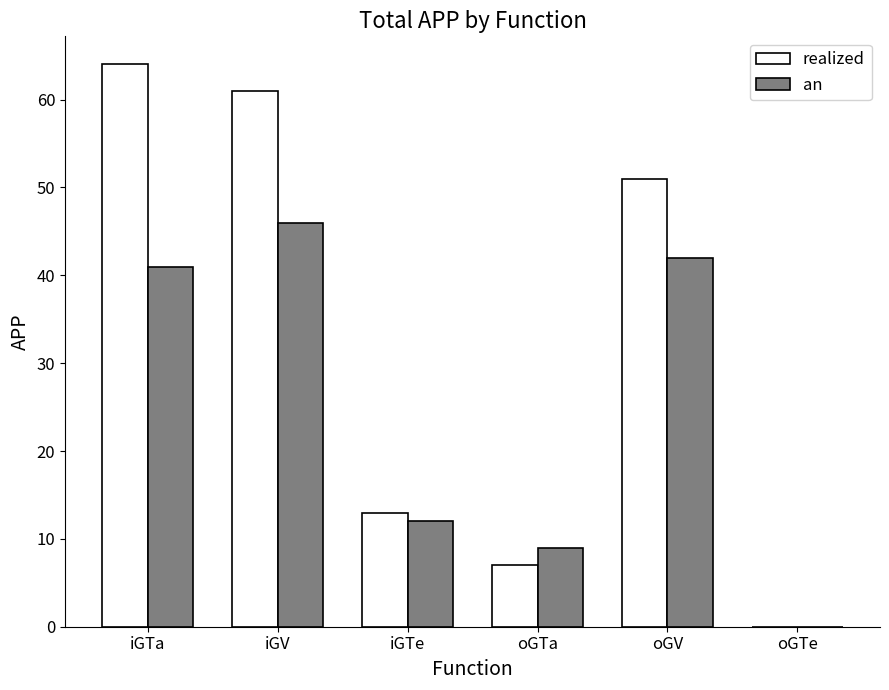

Are the bars horizontal?

No